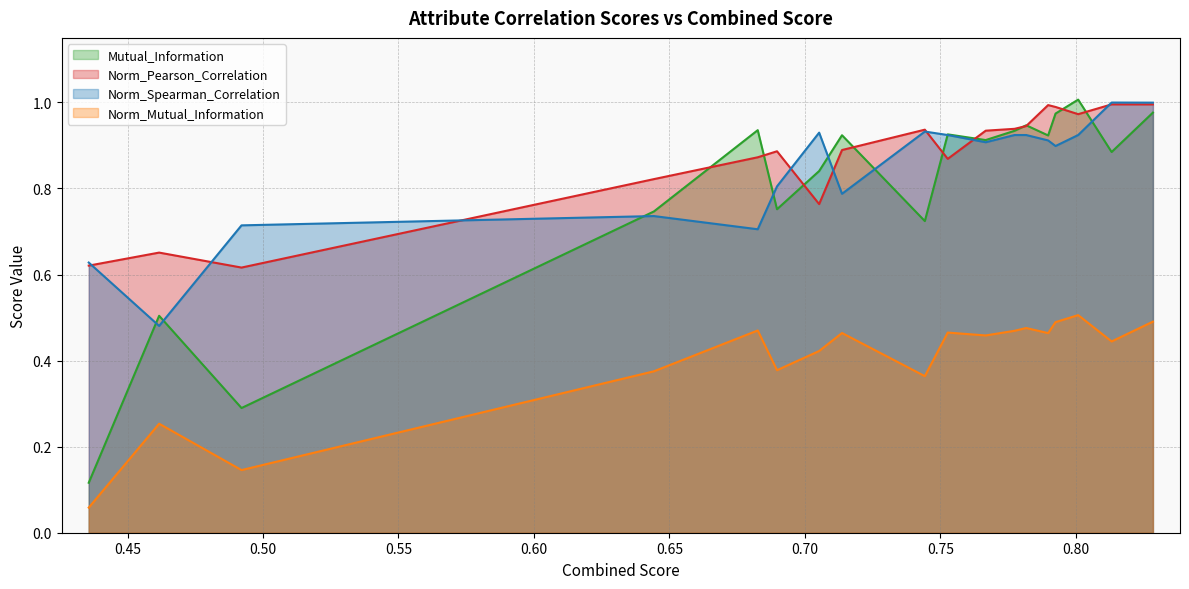

In Mutual_Information, how many points are lower than both neighbors (excluding endpoints)?

6